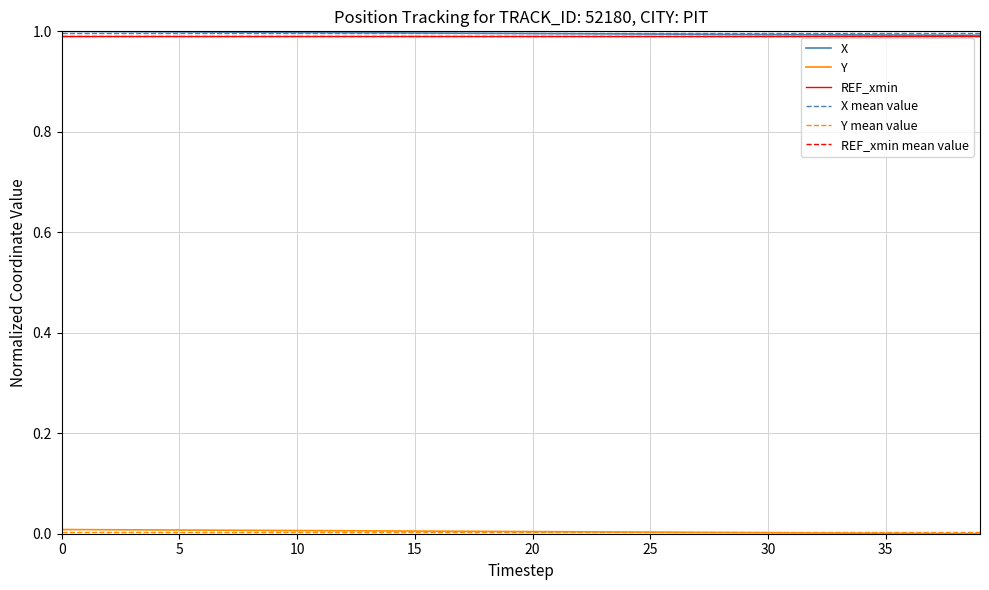

True or false: X has a value of 1.0 at 30.

True